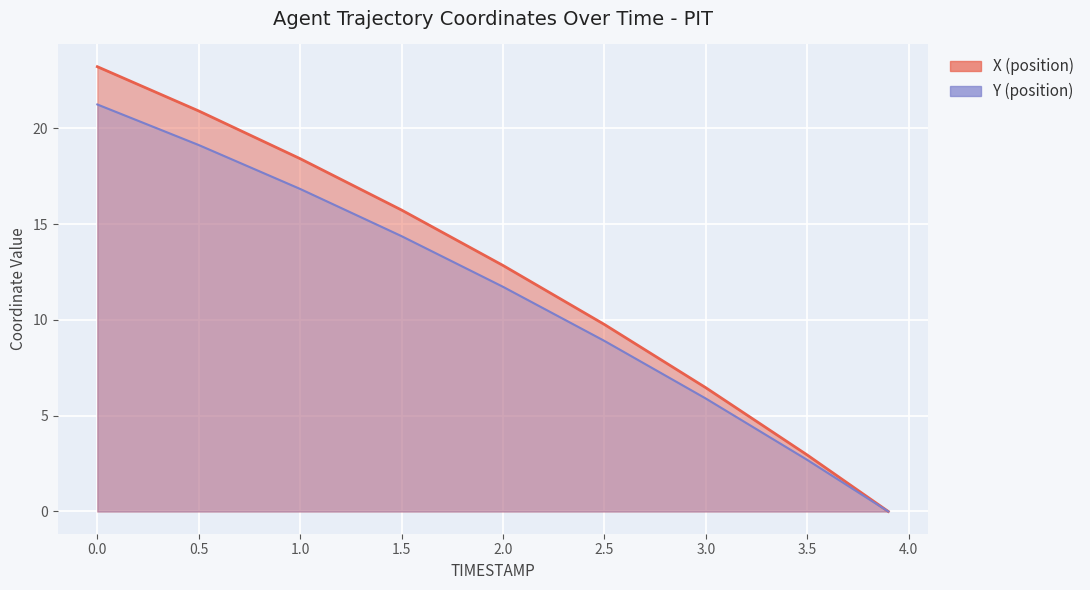

What is the average value of the X series?

12.3